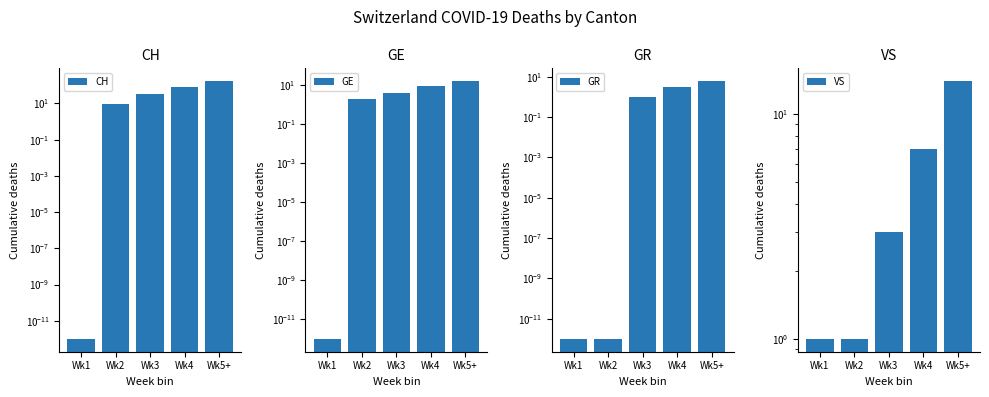

Reading left to right, extract all data points from this chart.

CH: 0.0	9.0	34.0	83.0	168.0
GE: 0.0	2.0	4.0	9.0	16.0
GR: 0.0	0.0	1.0	3.0	6.0
VS: 1.0	1.0	3.0	7.0	14.0